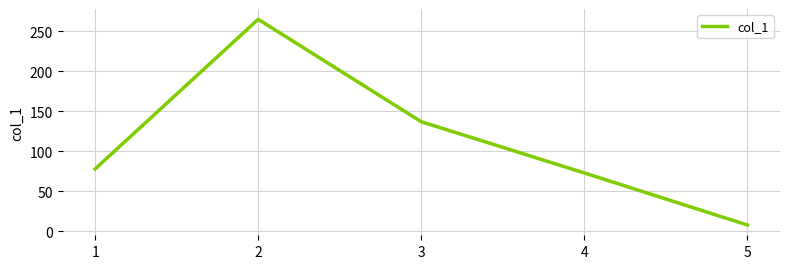

What value does the data have at 2, to the nearest 50?

250